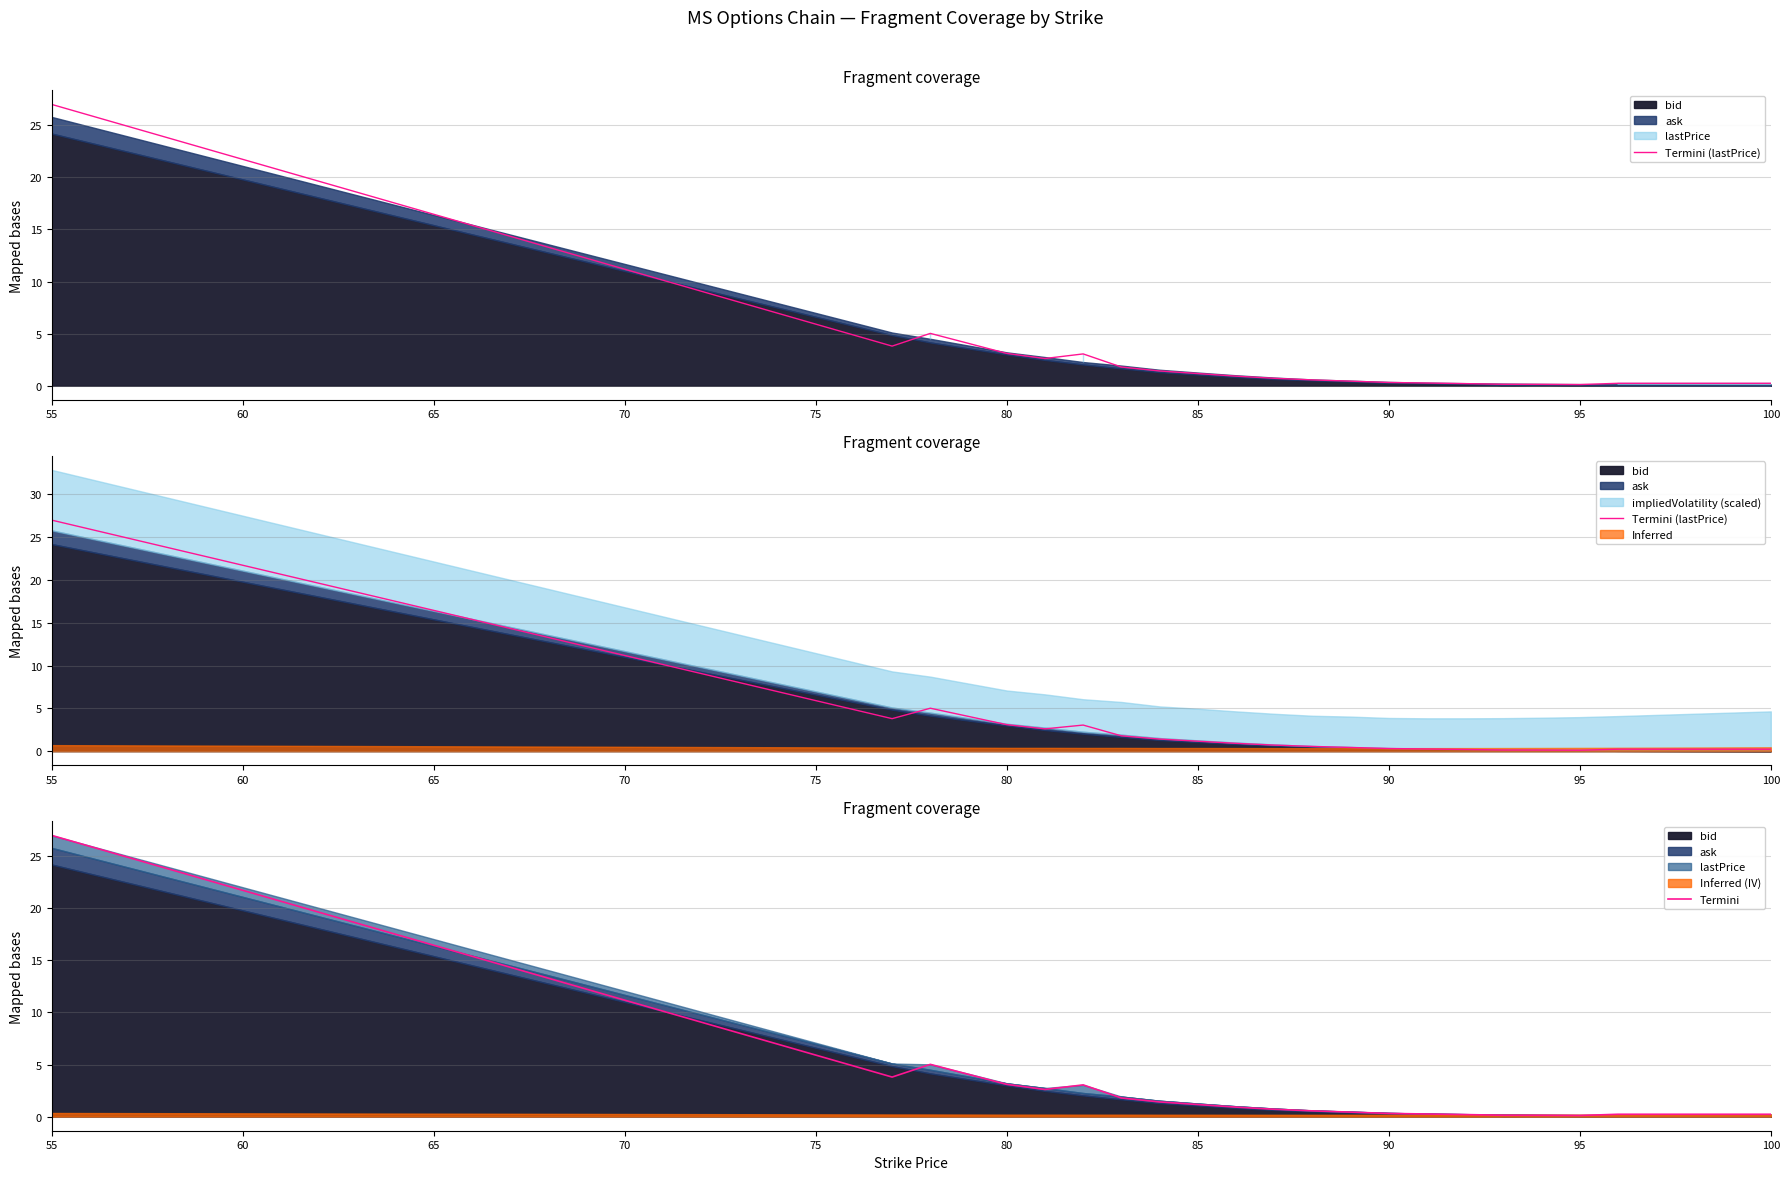

True or false: Termini and Termini (lastPrice) intersect in this chart.

False